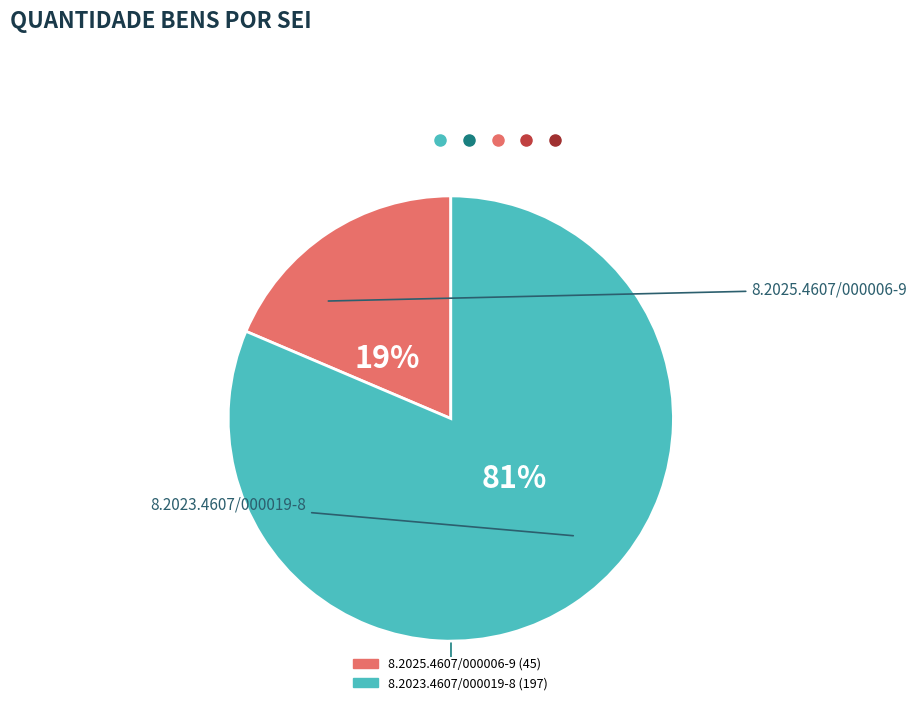

What is the change in value from 8.2025.4607/000006-9 to 8.2023.4607/000019-8?

+152